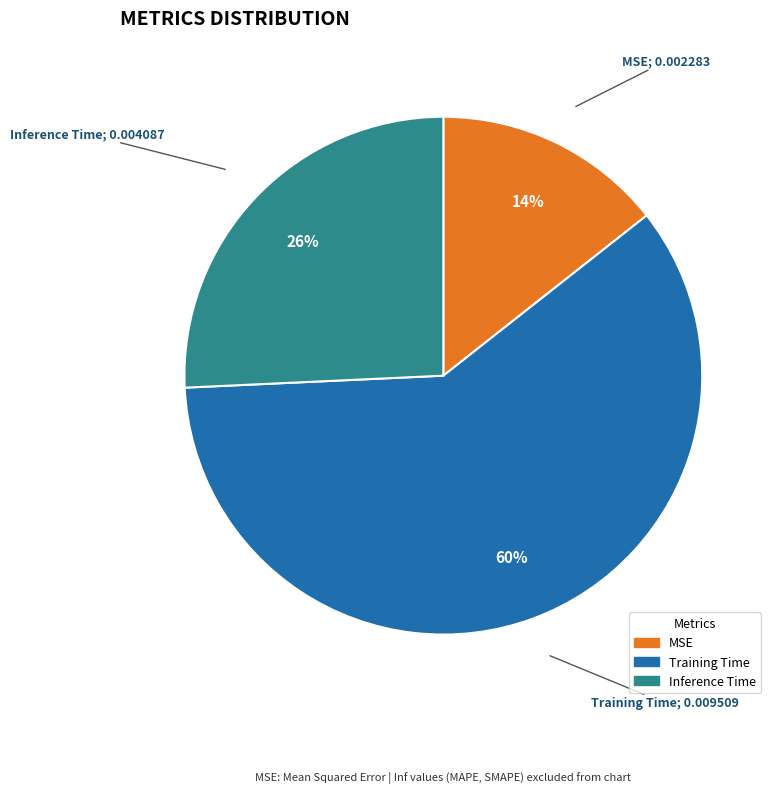

The Inference Time slice represents 26% of the pie. True or false?

True